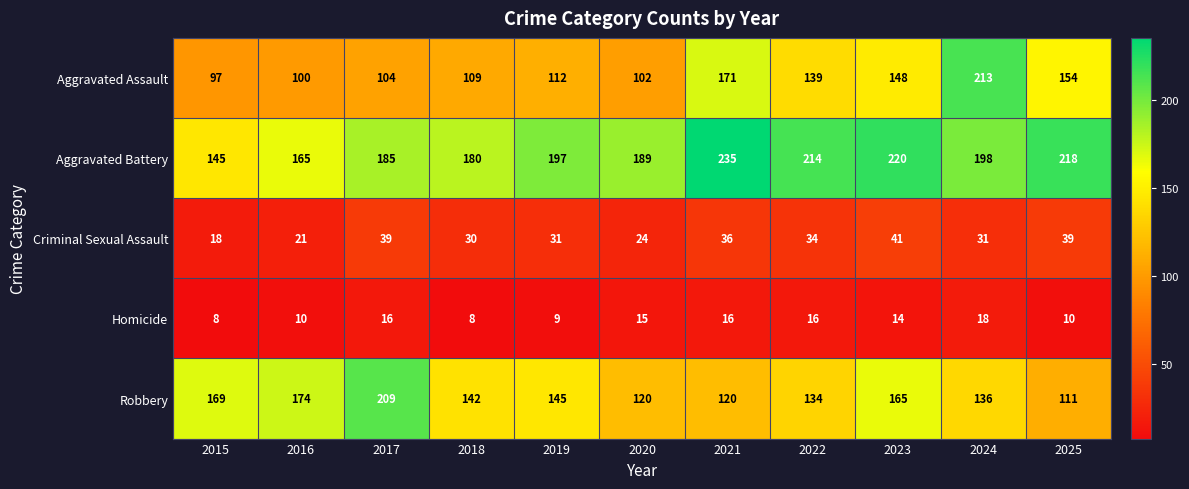

What is the total value across all series at 2024?

596